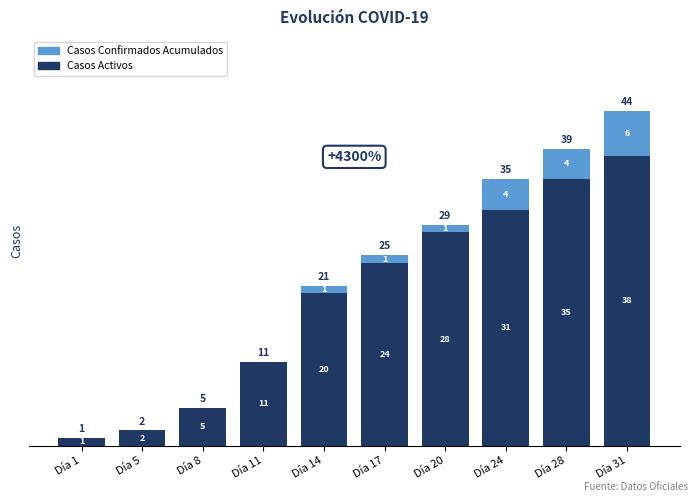

What value does the Casos Confirmados Acumulados series have at Día 8?

5